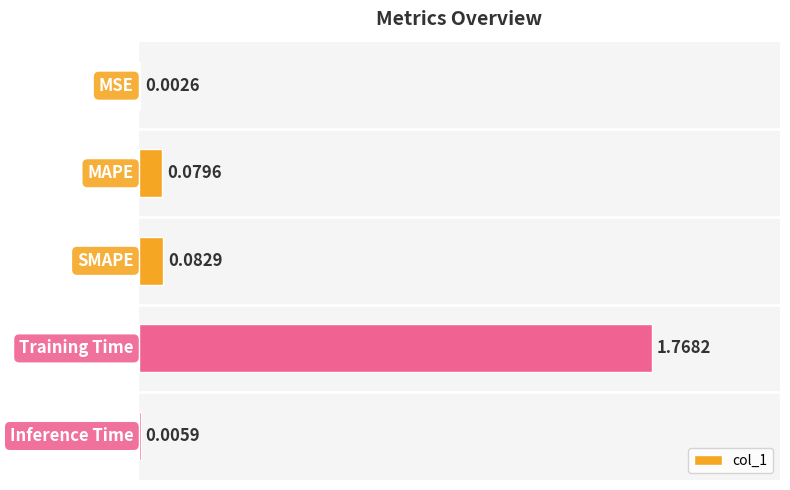

What is the sum of the values at SMAPE and Training Time?

1.9